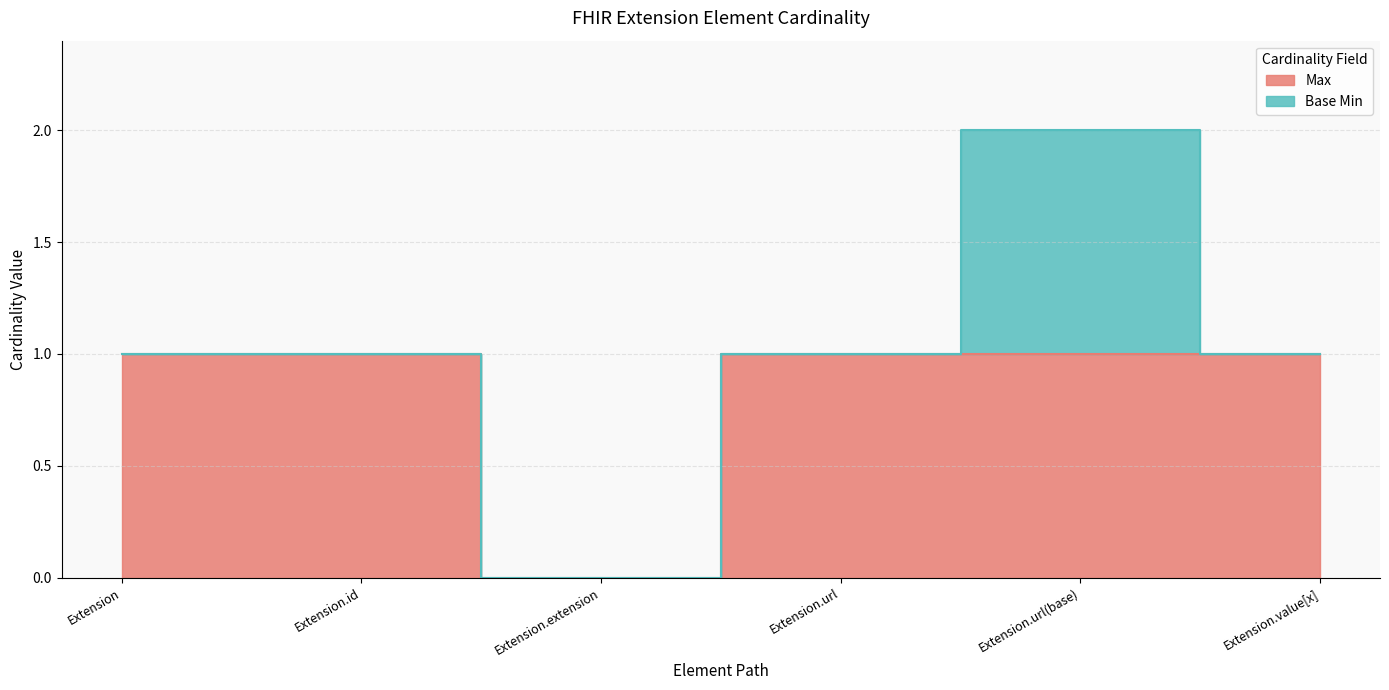

How many positive values are there?

5